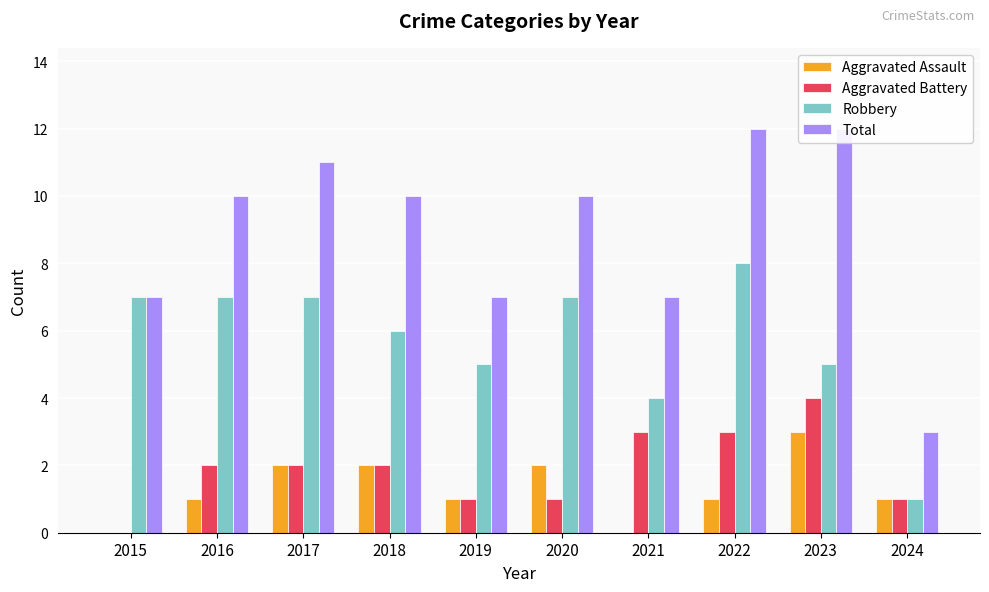

Reading left to right, transcribe all the data shown in this chart.

Aggravated Assault: 0	1	2	2	1	2	0	1	3	1
Aggravated Battery: 0	2	2	2	1	1	3	3	4	1
Robbery: 7	7	7	6	5	7	4	8	5	1
Total: 7	10	11	10	7	10	7	12	12	3